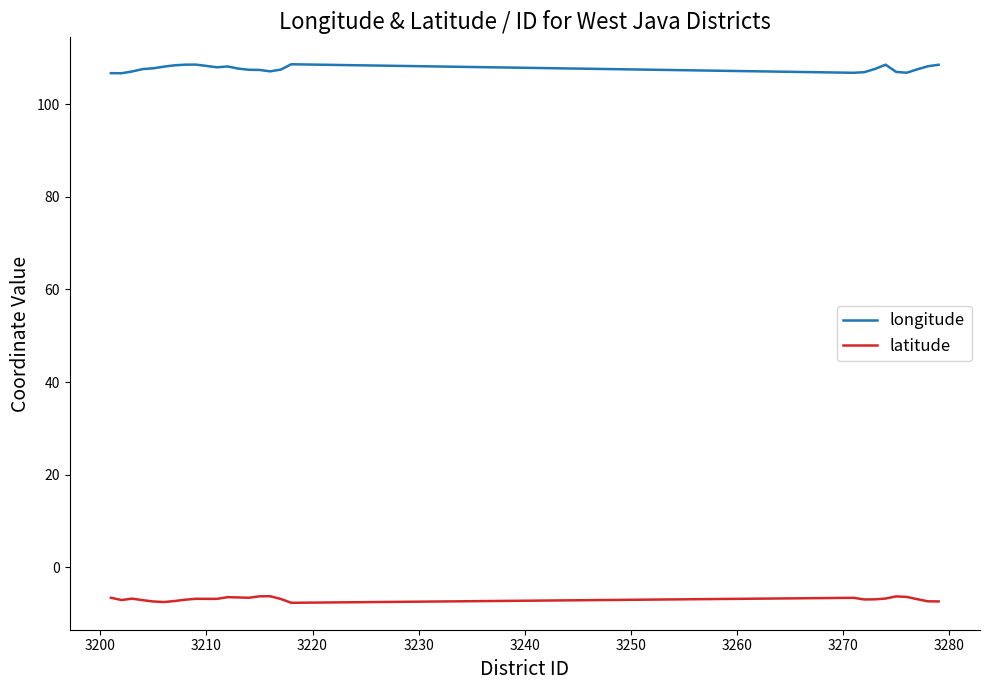

True or false: longitude and latitude intersect in this chart.

False